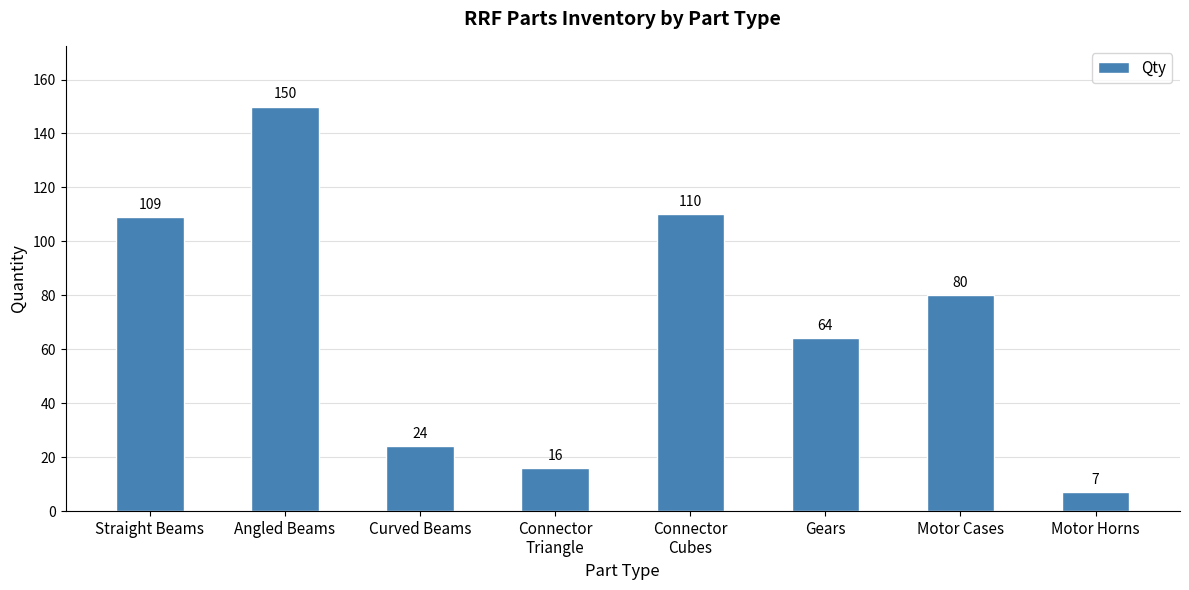

Rank the categories by value from lowest to highest.

Motor Horns, Connector
Triangle, Curved Beams, Gears, Motor Cases, Straight Beams, Connector
Cubes, Angled Beams